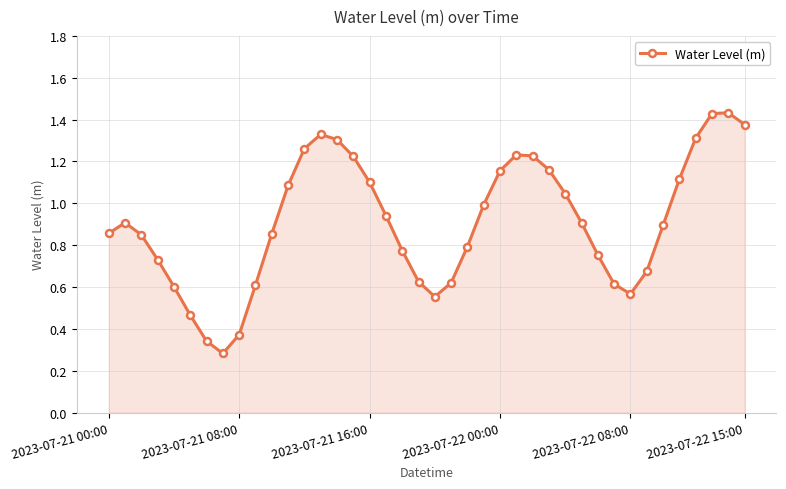

How many interior local valleys (lower than both neighbors) does the data have?

3